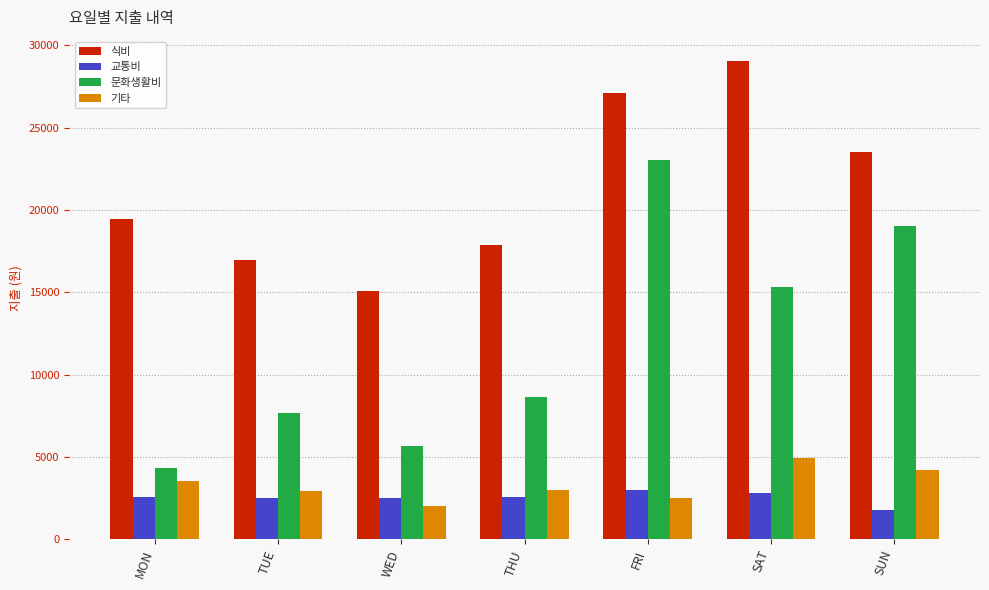

What value does the 교통비 series have at WED?

2511